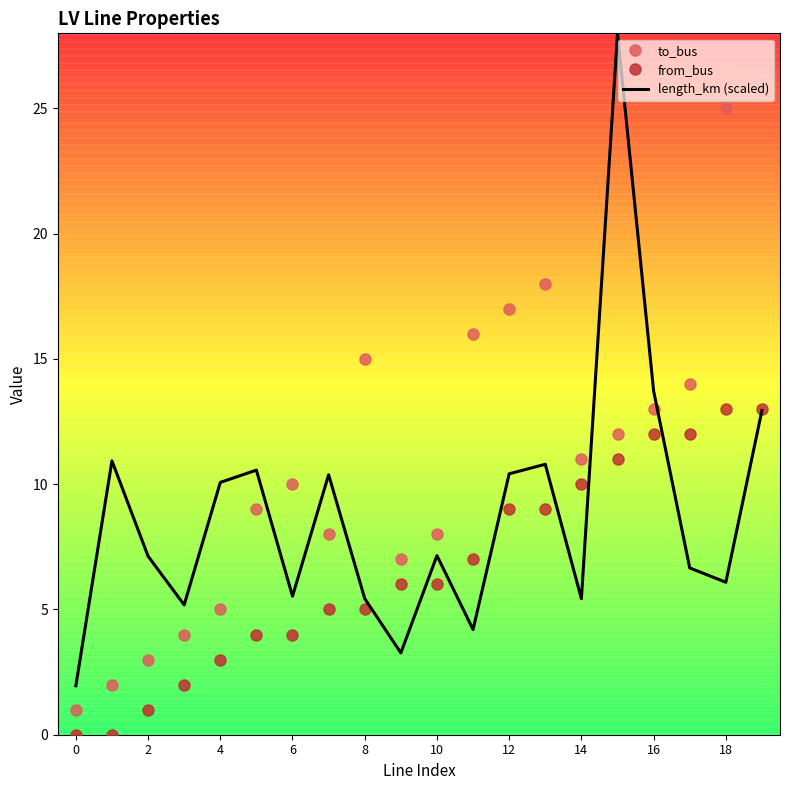

Which series has the largest total across all categories?

to_bus